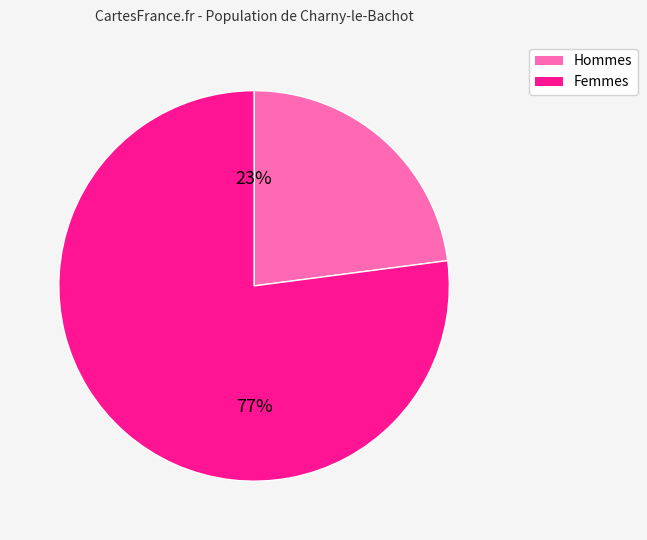

To the nearest percent, what is the difference between the largest and smallest slice percentages?

54%